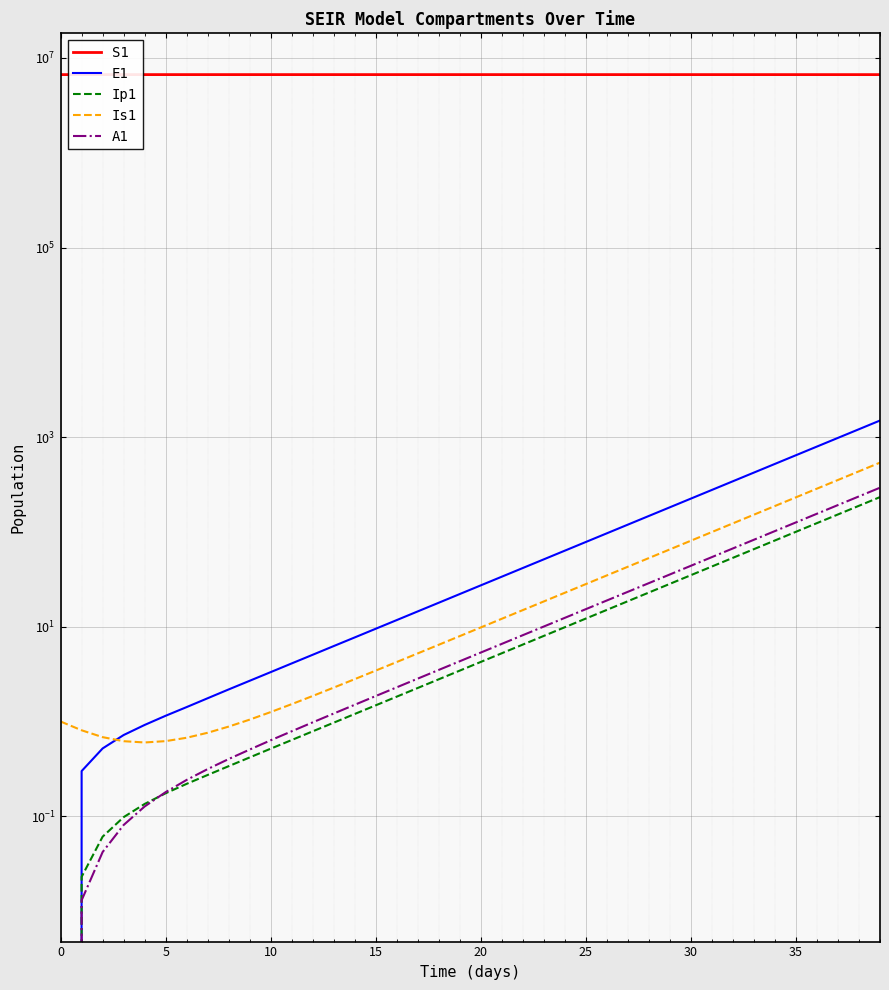

What are all the series names shown in the legend?

S1, E1, Ip1, Is1, A1